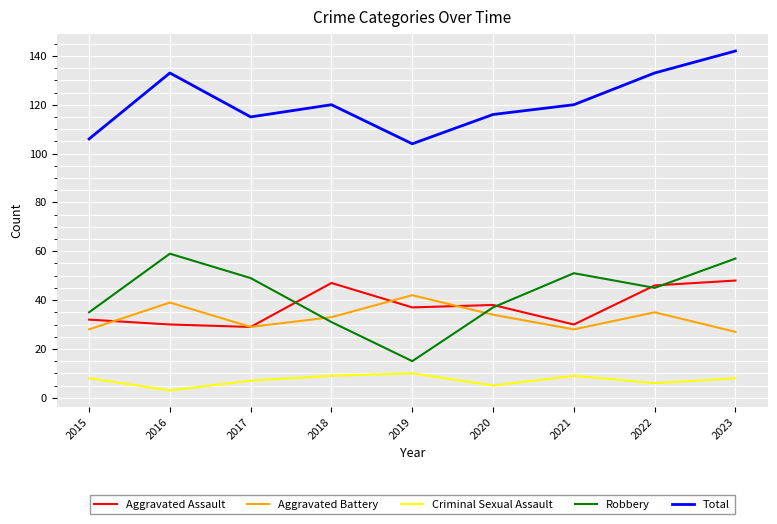

Does the chart display data point markers on the line(s)?

No